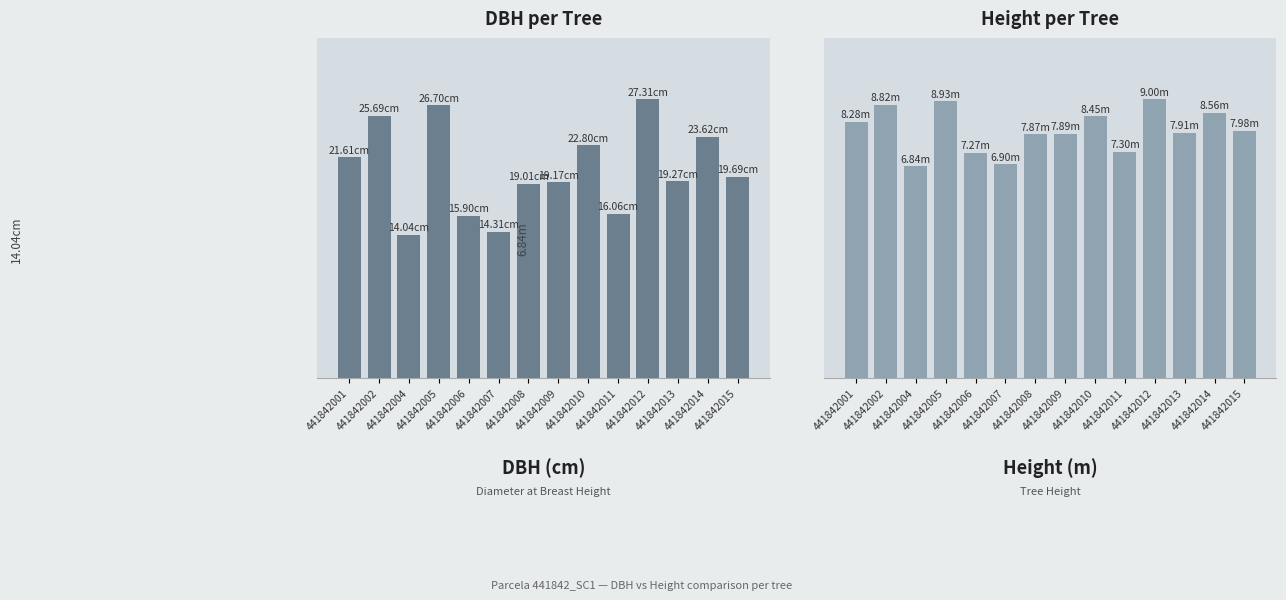

Does the chart contain stacked bars?

No